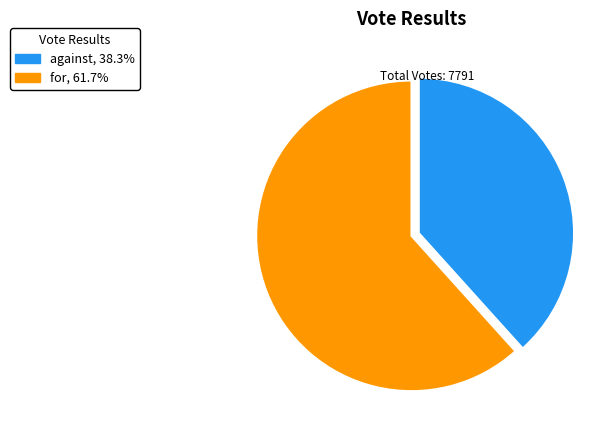

How many slices are in this pie chart?

2